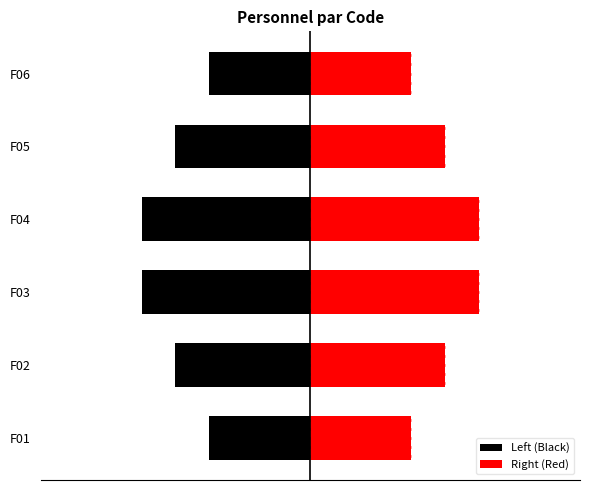

Does the chart contain any negative values?

Yes